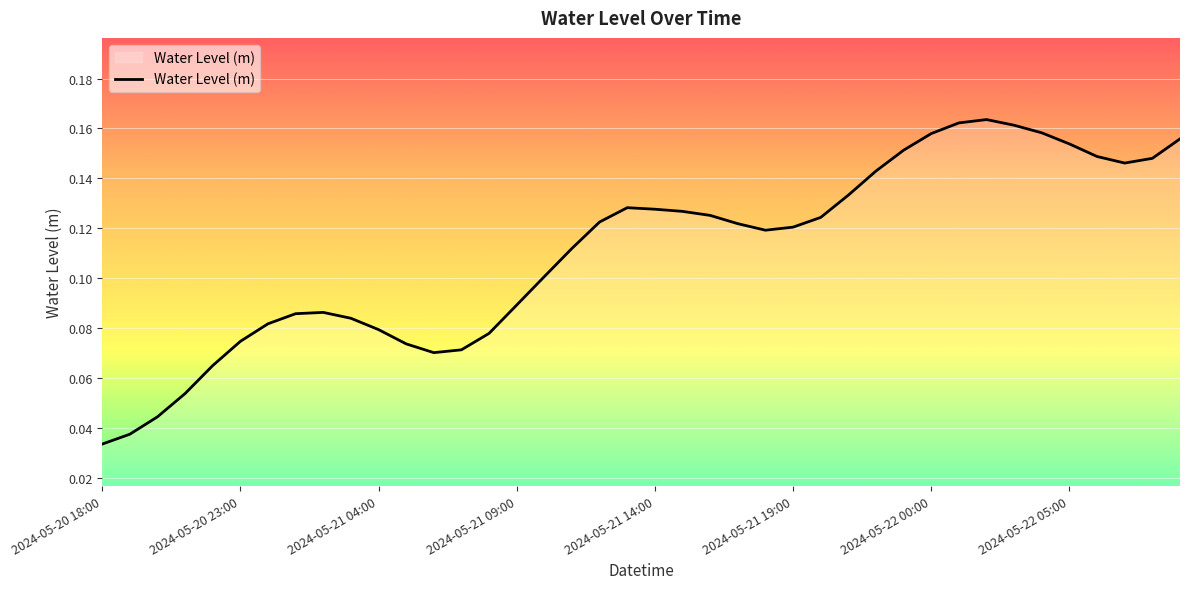

Is this an area chart (filled region under the line)?

Yes